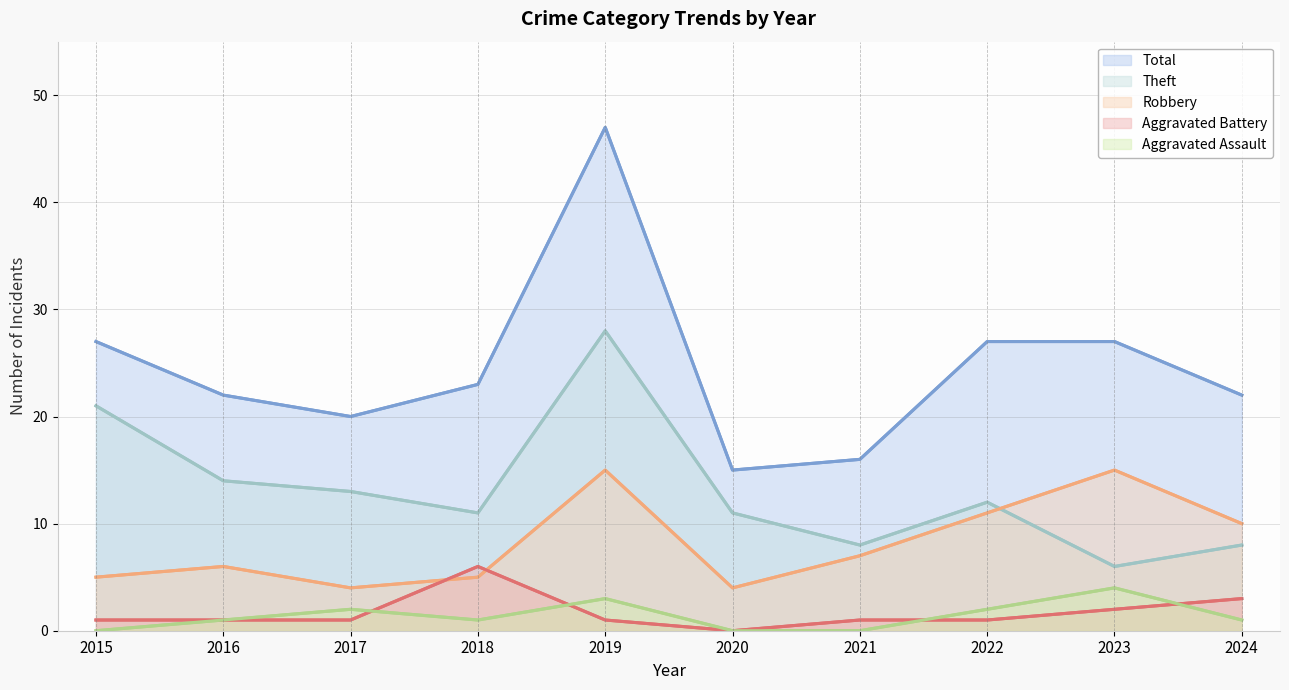

How many values in the Aggravated Assault series exceed 1?

4